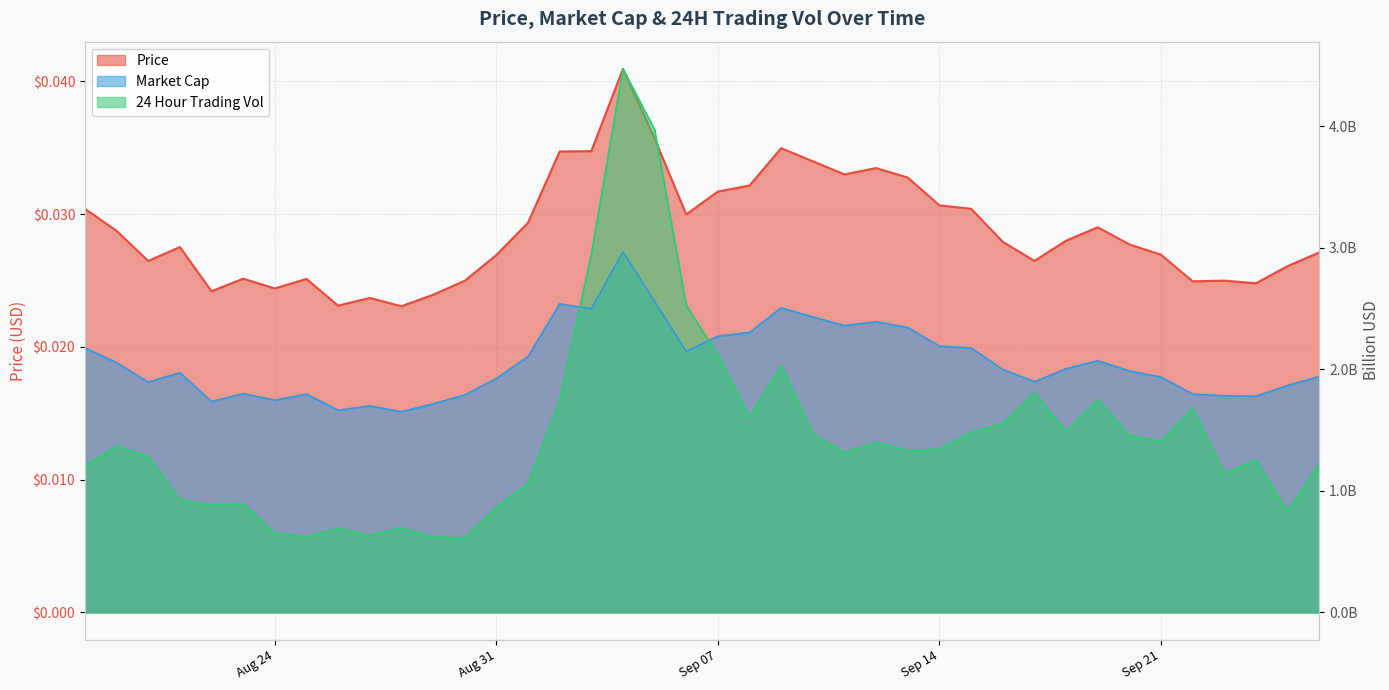

At how many categories does at least one series exceed 1?

40